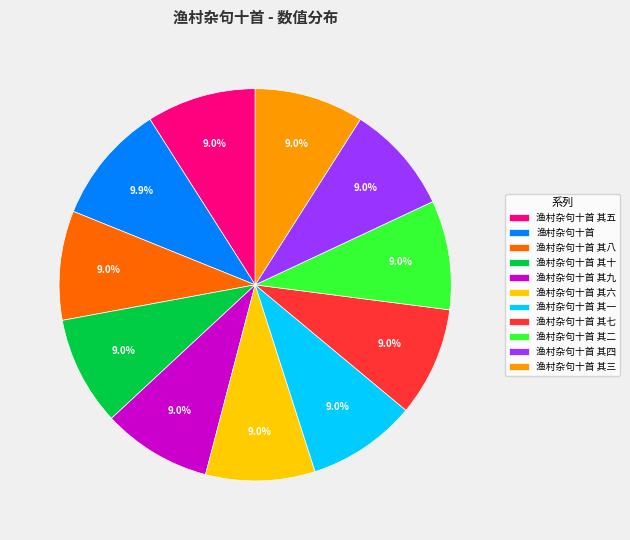

Approximately how many times larger is the value at 渔村杂句十首 其一 compared to 渔村杂句十首 其三?

1.0